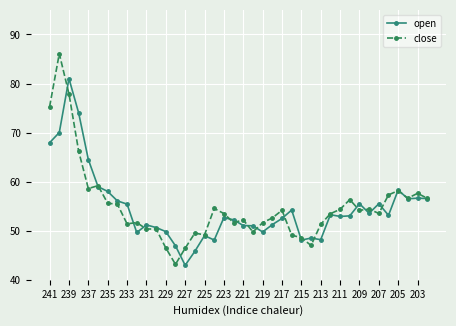

List the series in order of their peak value, lowest first.

open, close